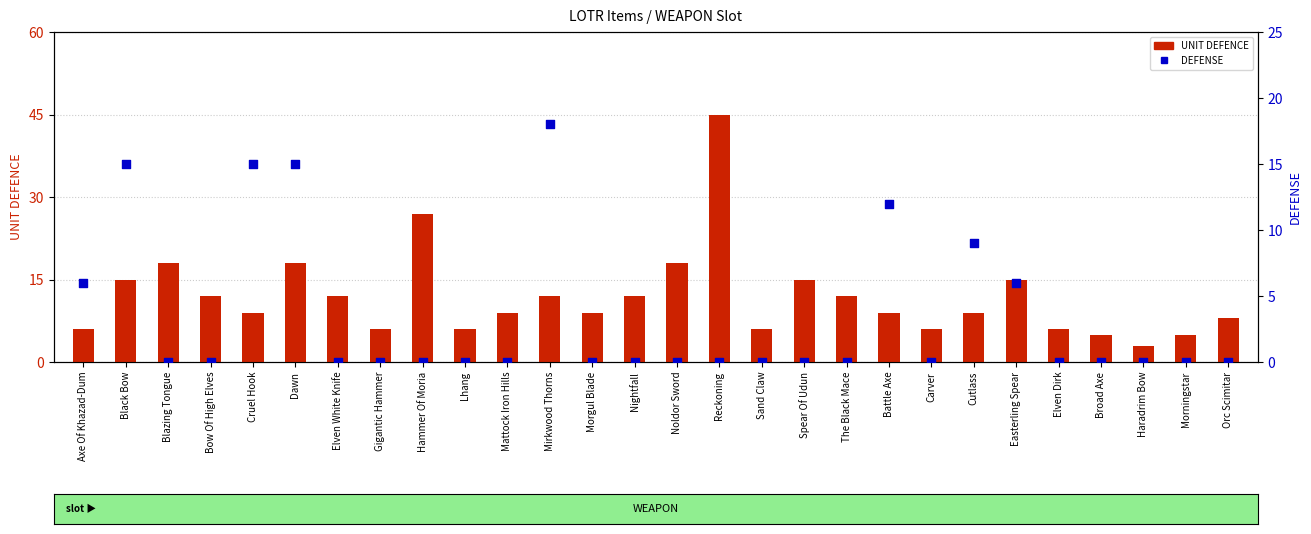

Is the value of DEFENSE at Cruel Hook greater than the value of UNIT DEFENCE at Hammer Of Moria?

No